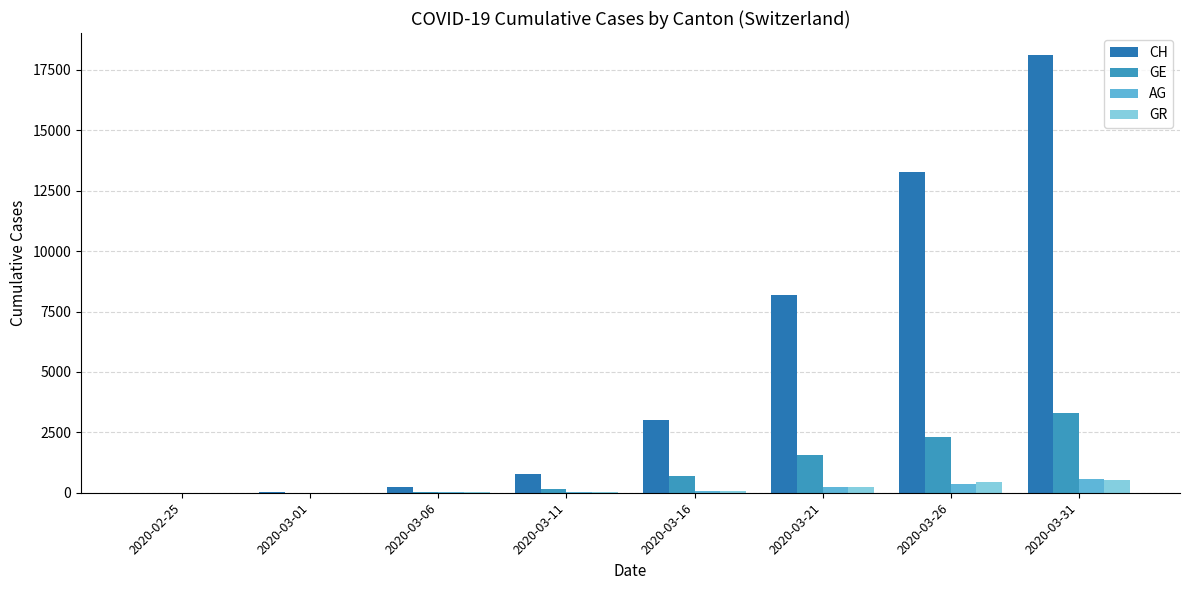

How many groups of bars are there?

8